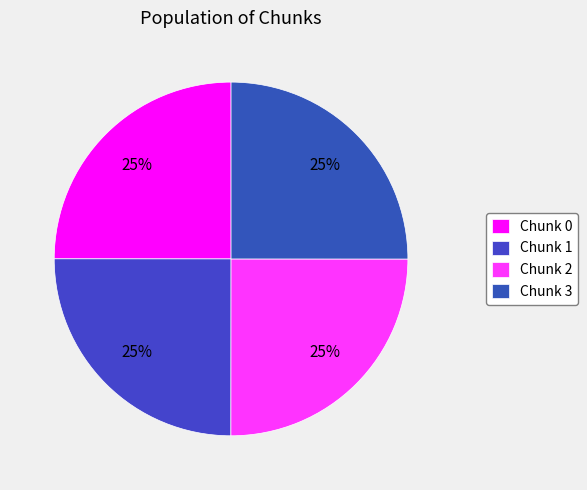

Count the number of slices in the pie.

4